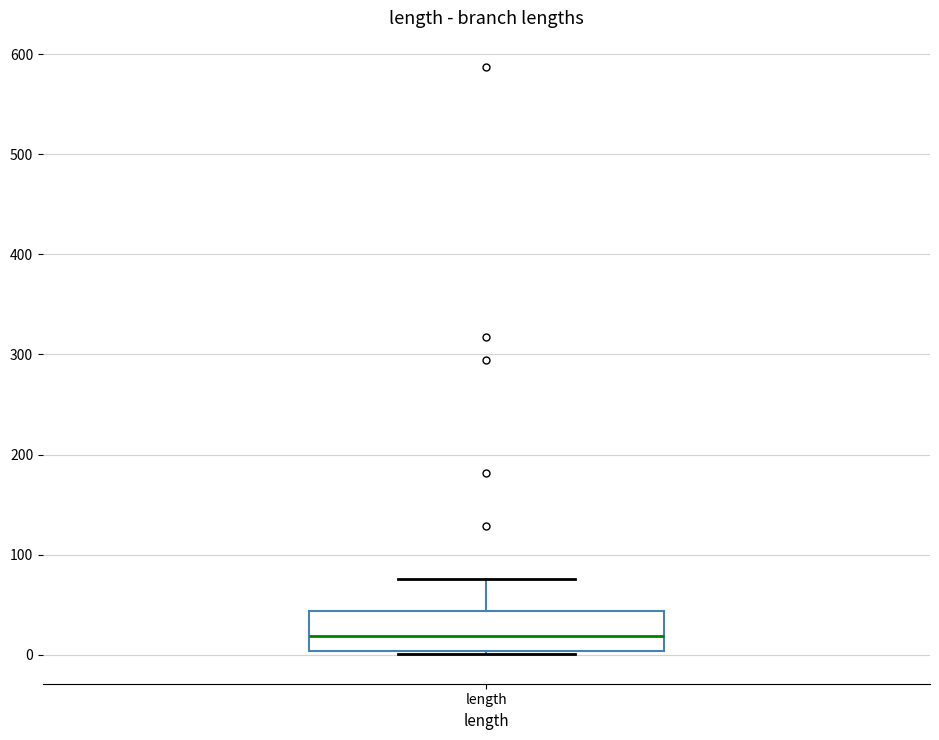

Transcribe this box plot: give where the median line is, the range the box spans, and where the two whiskers end, as read against the y-axis. The values are not printed on the chart, so give them approximately, as read against the axis.

median 20, box 0 to 40, whiskers 0 (just below the box's lower edge) to 80